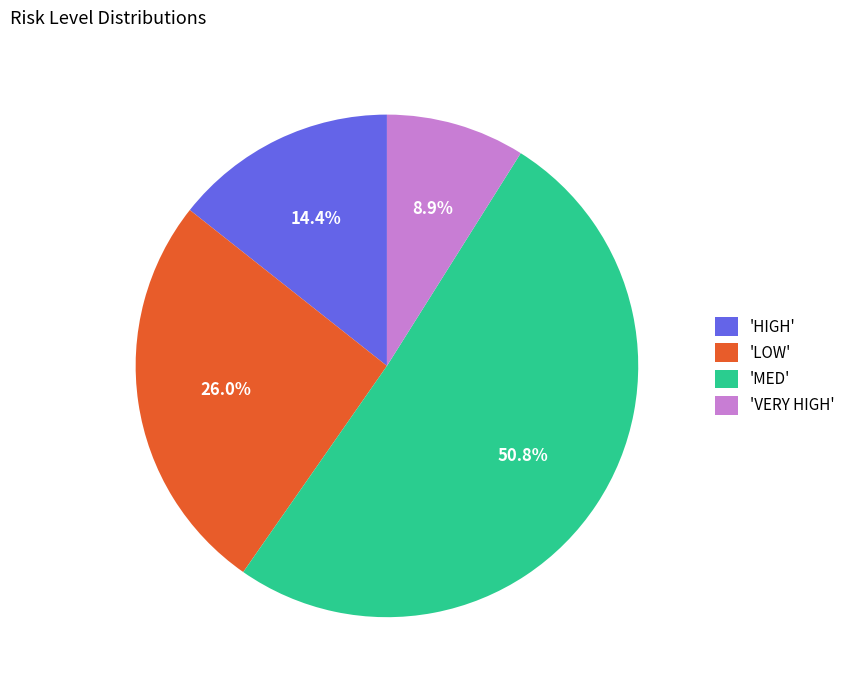

Combined, what portion of the pie is 'HIGH' and 'VERY HIGH'?

23.3%